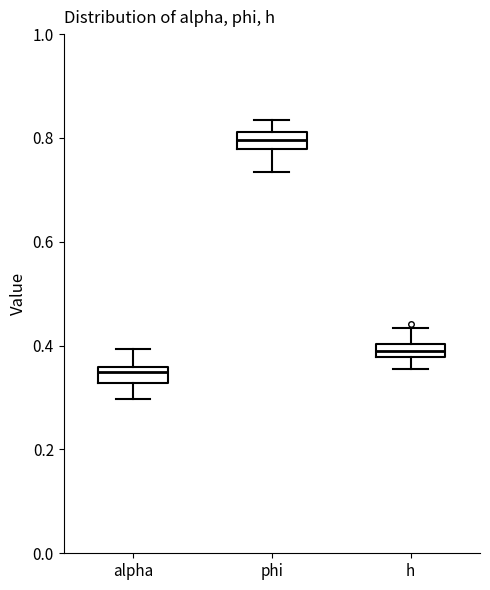

Which box has the highest median line?

phi